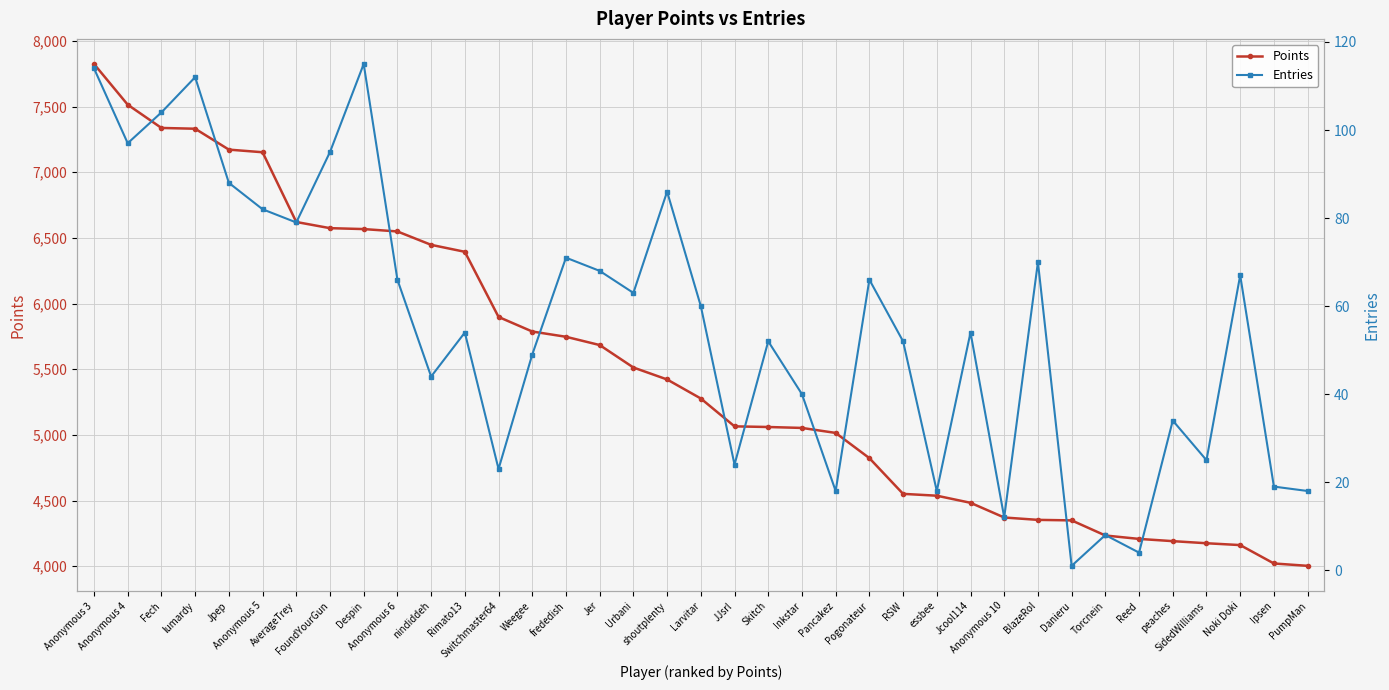

Rank the series by their maximum value, from lowest to highest.

Entries, Points